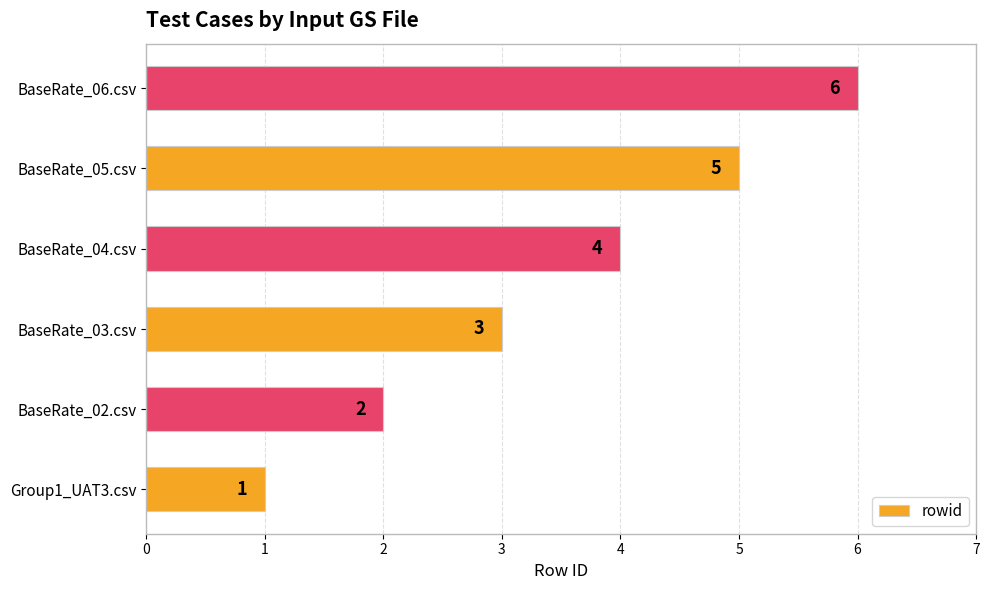

Which has a higher value, Group1_UAT3.csv or BaseRate_02.csv?

BaseRate_02.csv